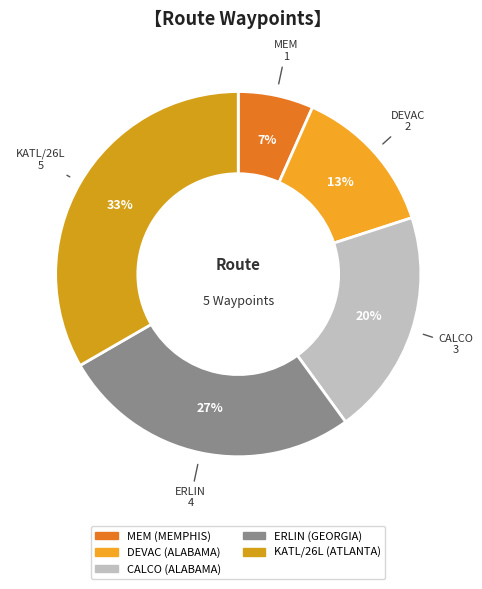

To the nearest percent, what percentage of the pie is DEVAC?

13%